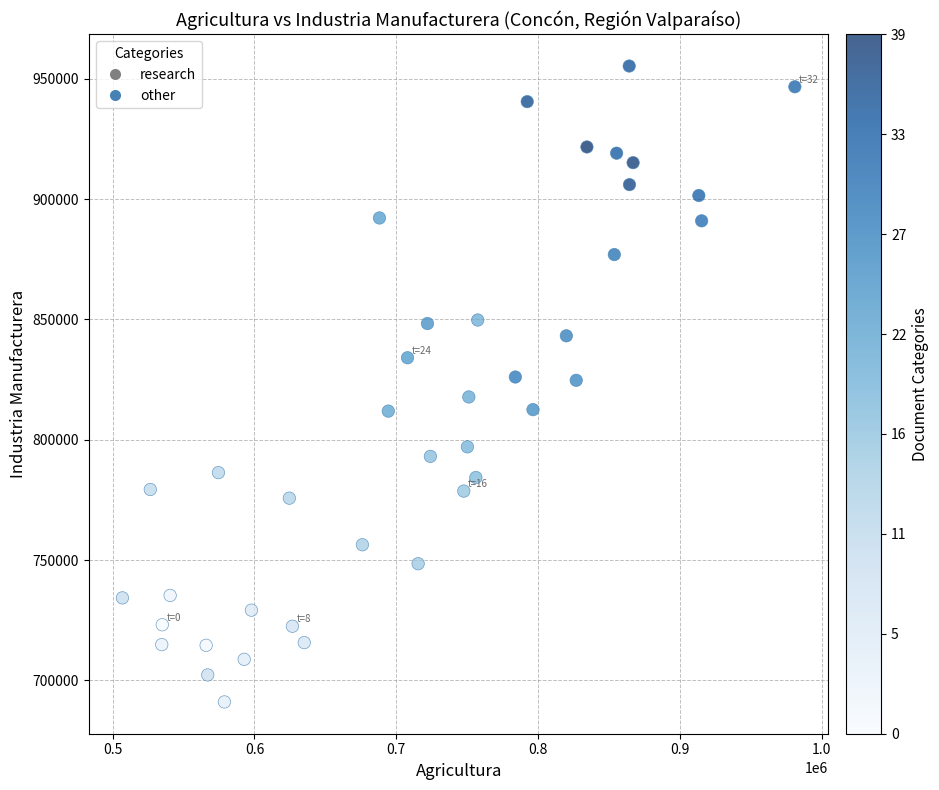

What is the range of Y values (max minus min)?

264218